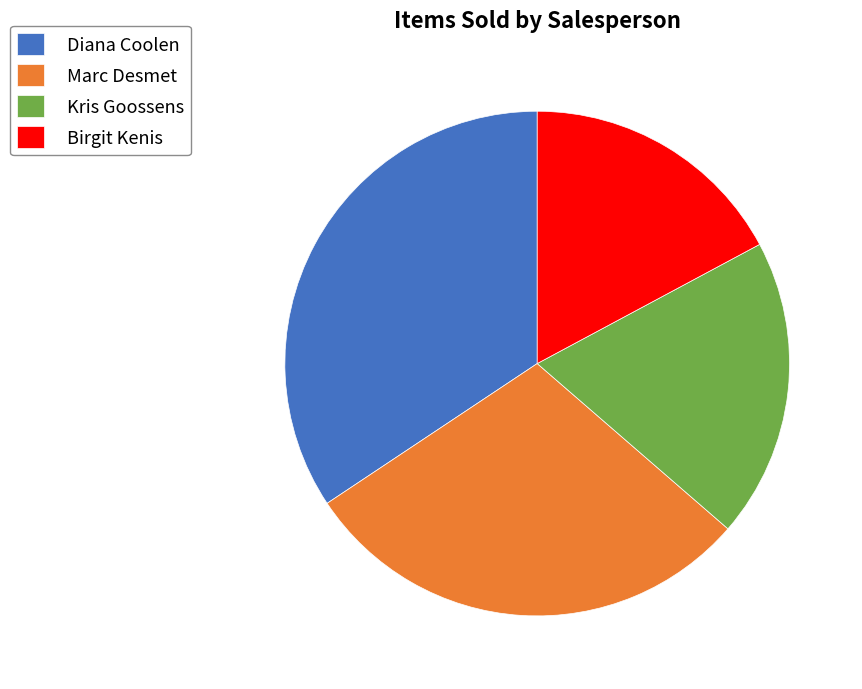

What is the largest slice in the pie chart?

Diana Coolen